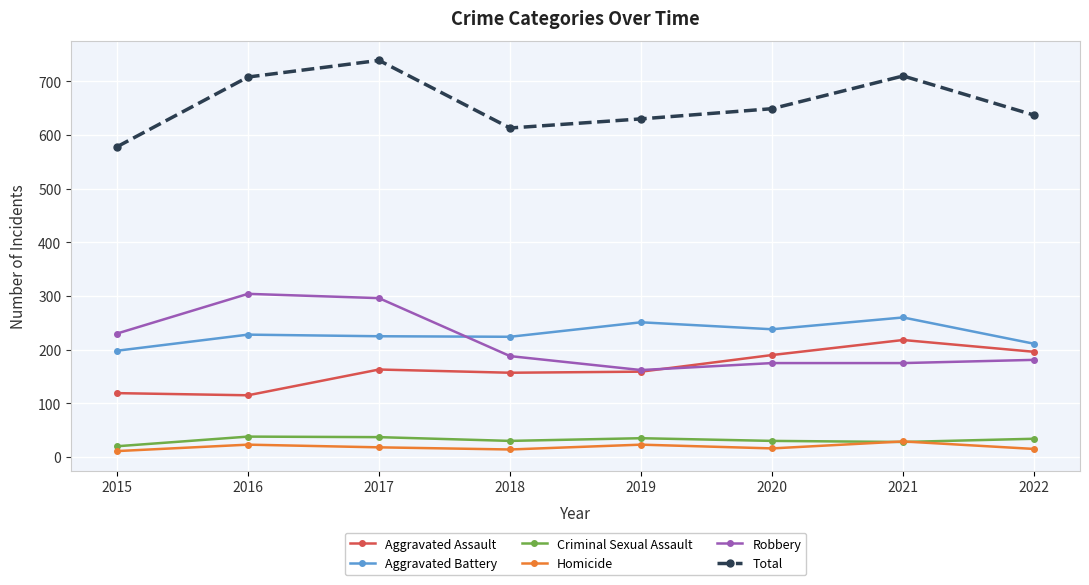

In Homicide, how many points are lower than both neighbors (excluding endpoints)?

2